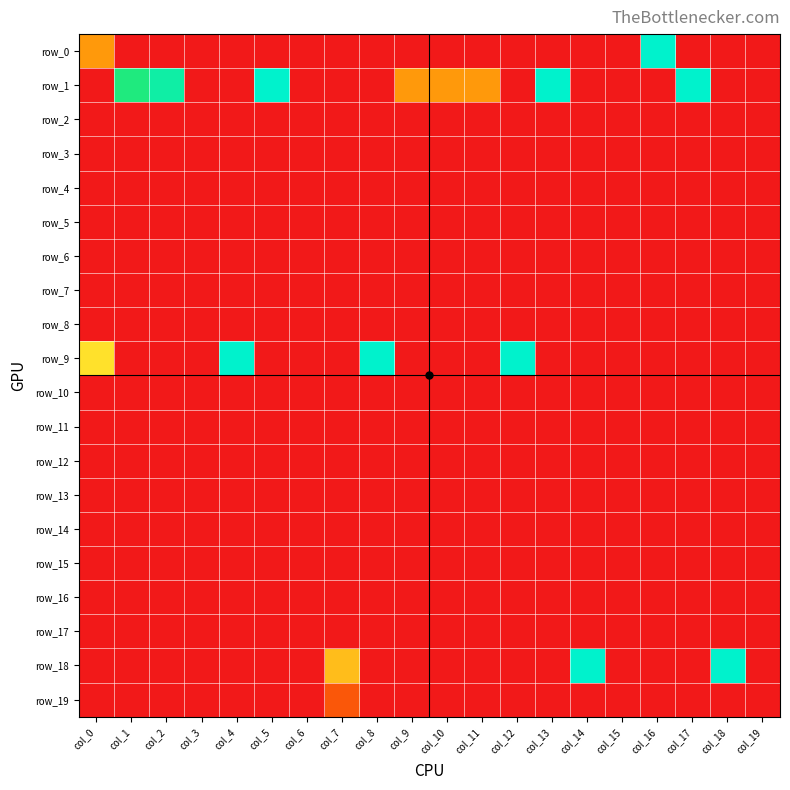

Reading left to right, list all the values displayed in this chart.

row_0: 0.3	0.0	0.0	0.0	0.0	0.0	0.0	0.0	0.0	0.0	0.0	0.0	0.0	0.0	0.0	0.0	1.0	0.0	0.0	0.0
row_1: 0.0	0.8	0.9	0.0	0.0	1.0	0.0	0.0	0.0	0.3	0.3	0.3	0.0	1.0	0.0	0.0	0.0	1.0	0.0	0.0
row_2: 0.0	0.0	0.0	0.0	0.0	0.0	0.0	0.0	0.0	0.0	0.0	0.0	0.0	0.0	0.0	0.0	0.0	0.0	0.0	0.0
row_3: 0.0	0.0	0.0	0.0	0.0	0.0	0.0	0.0	0.0	0.0	0.0	0.0	0.0	0.0	0.0	0.0	0.0	0.0	0.0	0.0
row_4: 0.0	0.0	0.0	0.0	0.0	0.0	0.0	0.0	0.0	0.0	0.0	0.0	0.0	0.0	0.0	0.0	0.0	0.0	0.0	0.0
row_5: 0.0	0.0	0.0	0.0	0.0	0.0	0.0	0.0	0.0	0.0	0.0	0.0	0.0	0.0	0.0	0.0	0.0	0.0	0.0	0.0
row_6: 0.0	0.0	0.0	0.0	0.0	0.0	0.0	0.0	0.0	0.0	0.0	0.0	0.0	0.0	0.0	0.0	0.0	0.0	0.0	0.0
row_7: 0.0	0.0	0.0	0.0	0.0	0.0	0.0	0.0	0.0	0.0	0.0	0.0	0.0	0.0	0.0	0.0	0.0	0.0	0.0	0.0
row_8: 0.0	0.0	0.0	0.0	0.0	0.0	0.0	0.0	0.0	0.0	0.0	0.0	0.0	0.0	0.0	0.0	0.0	0.0	0.0	0.0
row_9: 0.5	0.0	0.0	0.0	1.0	0.0	0.0	0.0	1.0	0.0	0.0	0.0	1.0	0.0	0.0	0.0	0.0	0.0	0.0	0.0
row_10: 0.0	0.0	0.0	0.0	0.0	0.0	0.0	0.0	0.0	0.0	0.0	0.0	0.0	0.0	0.0	0.0	0.0	0.0	0.0	0.0
row_11: 0.0	0.0	0.0	0.0	0.0	0.0	0.0	0.0	0.0	0.0	0.0	0.0	0.0	0.0	0.0	0.0	0.0	0.0	0.0	0.0
row_12: 0.0	0.0	0.0	0.0	0.0	0.0	0.0	0.0	0.0	0.0	0.0	0.0	0.0	0.0	0.0	0.0	0.0	0.0	0.0	0.0
row_13: 0.0	0.0	0.0	0.0	0.0	0.0	0.0	0.0	0.0	0.0	0.0	0.0	0.0	0.0	0.0	0.0	0.0	0.0	0.0	0.0
row_14: 0.0	0.0	0.0	0.0	0.0	0.0	0.0	0.0	0.0	0.0	0.0	0.0	0.0	0.0	0.0	0.0	0.0	0.0	0.0	0.0
row_15: 0.0	0.0	0.0	0.0	0.0	0.0	0.0	0.0	0.0	0.0	0.0	0.0	0.0	0.0	0.0	0.0	0.0	0.0	0.0	0.0
row_16: 0.0	0.0	0.0	0.0	0.0	0.0	0.0	0.0	0.0	0.0	0.0	0.0	0.0	0.0	0.0	0.0	0.0	0.0	0.0	0.0
row_17: 0.0	0.0	0.0	0.0	0.0	0.0	0.0	0.0	0.0	0.0	0.0	0.0	0.0	0.0	0.0	0.0	0.0	0.0	0.0	0.0
row_18: 0.0	0.0	0.0	0.0	0.0	0.0	0.0	0.4	0.0	0.0	0.0	0.0	0.0	0.0	1.0	0.0	0.0	0.0	1.0	0.0
row_19: 0.0	0.0	0.0	0.0	0.0	0.0	0.0	0.2	0.0	0.0	0.0	0.0	0.0	0.0	0.0	0.0	0.0	0.0	0.0	0.0